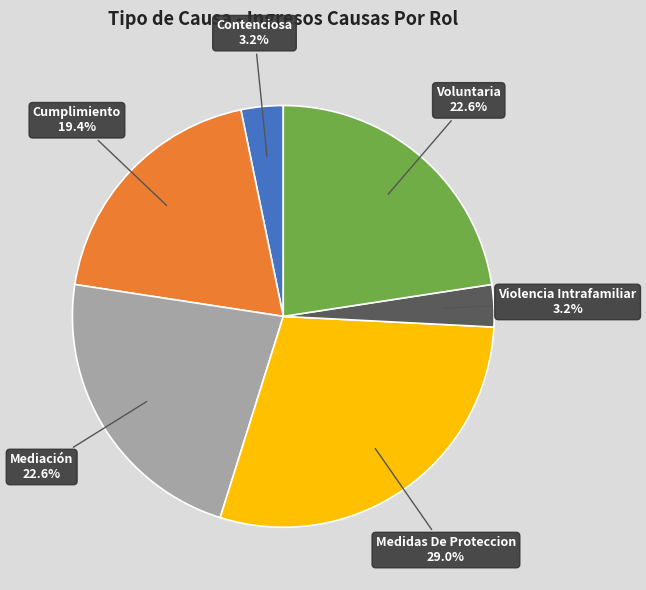

Is there a majority slice in this chart?

No